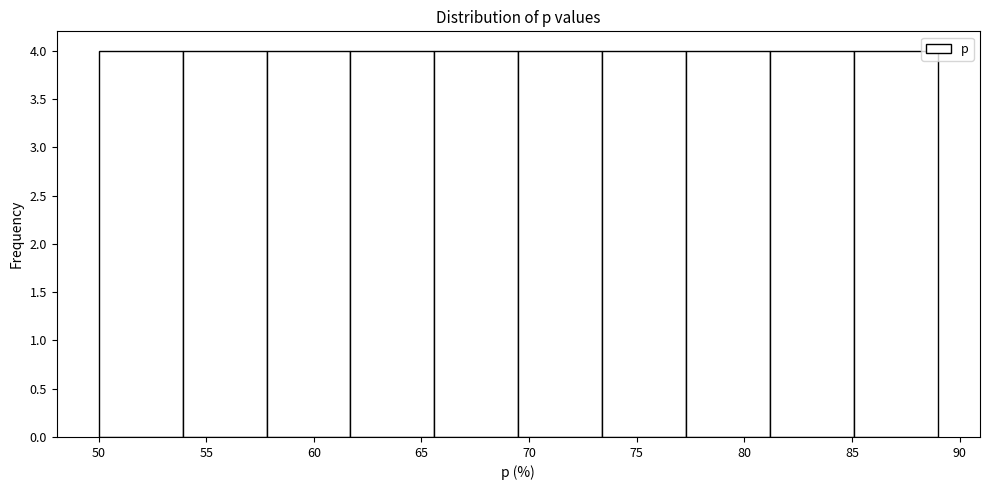

Reading left to right, list every bar in this chart as the range it spans on the x-axis followed by its height. Neither the bar edges nor the heights are printed on the chart, so give them approximately, as read against the axes.

50.0 to 53.9: 4
53.9 to 57.8: 4
57.8 to 61.7: 4
61.7 to 65.6: 4
65.6 to 69.5: 4
69.5 to 73.4: 4
73.4 to 77.3: 4
77.3 to 81.2: 4
81.2 to 85.1: 4
85.1 to 89.0: 4